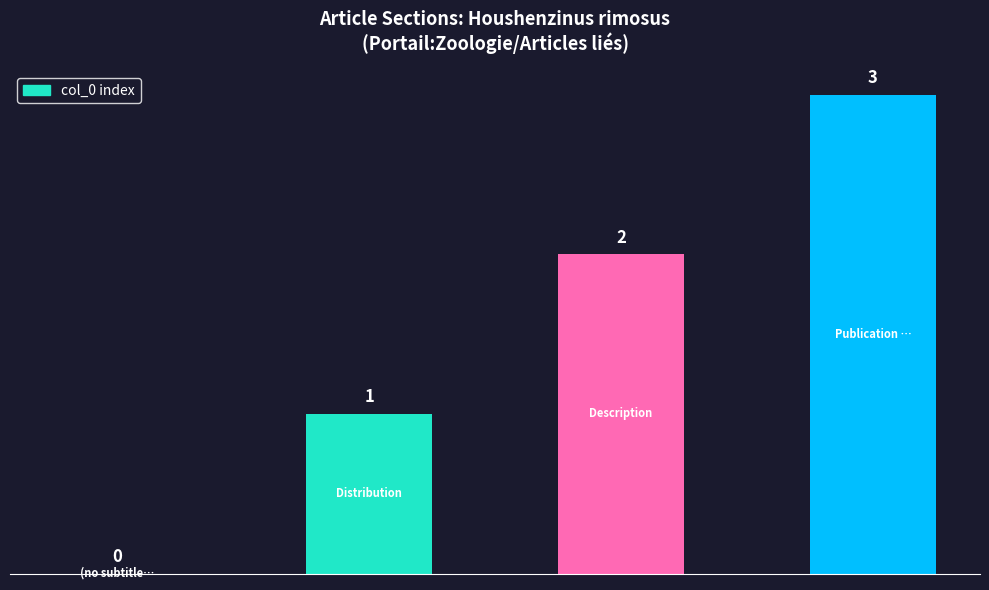

Are the bars horizontal?

No